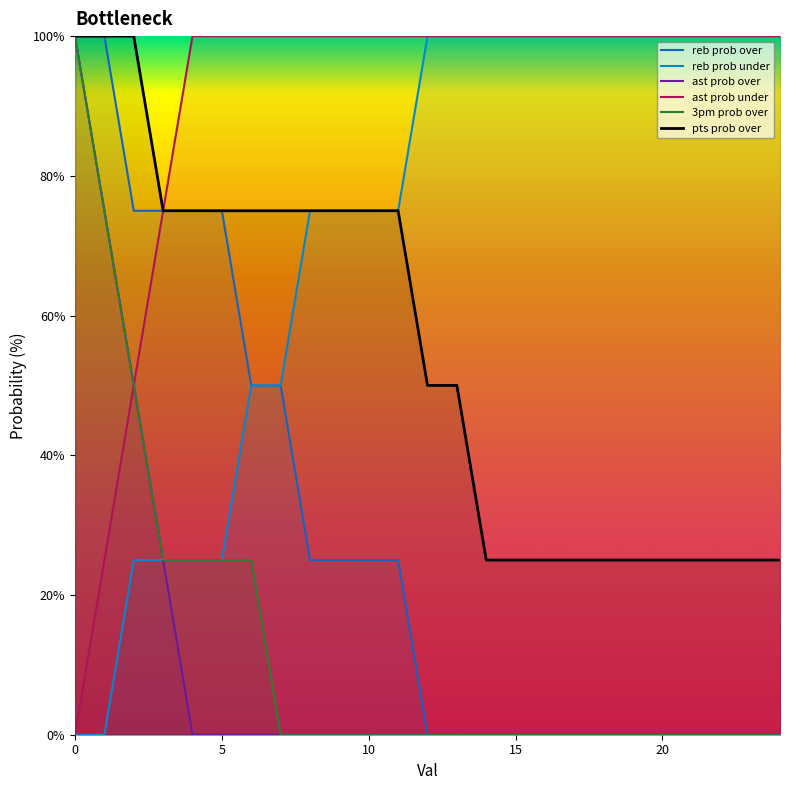

What is the highest value of the reb prob under series?

100